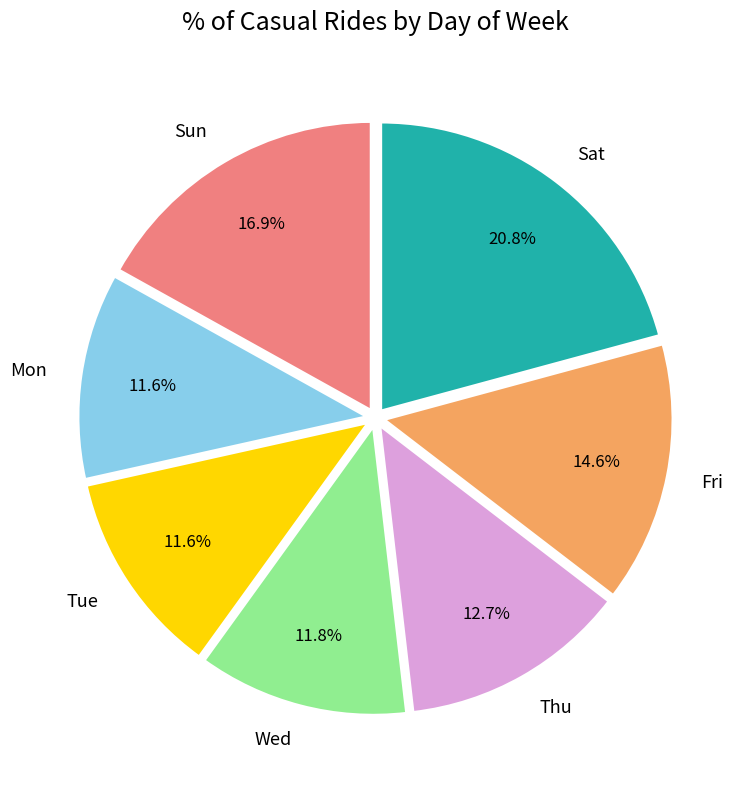

Is it true that Sat is 35% of the pie?

False